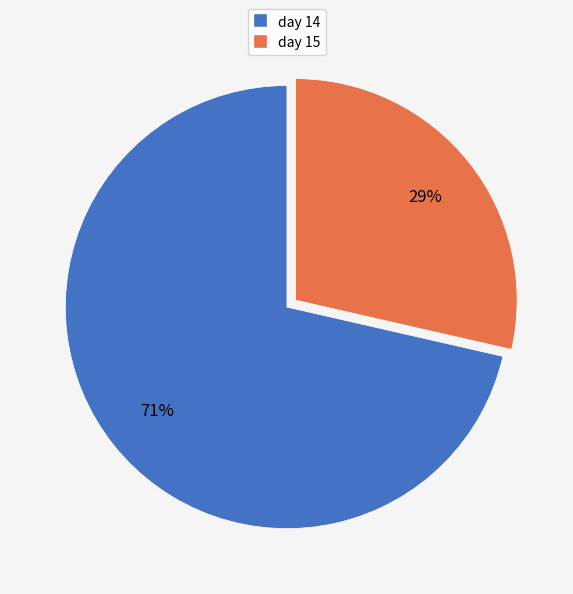

Which category has the smallest portion of the pie?

day 15